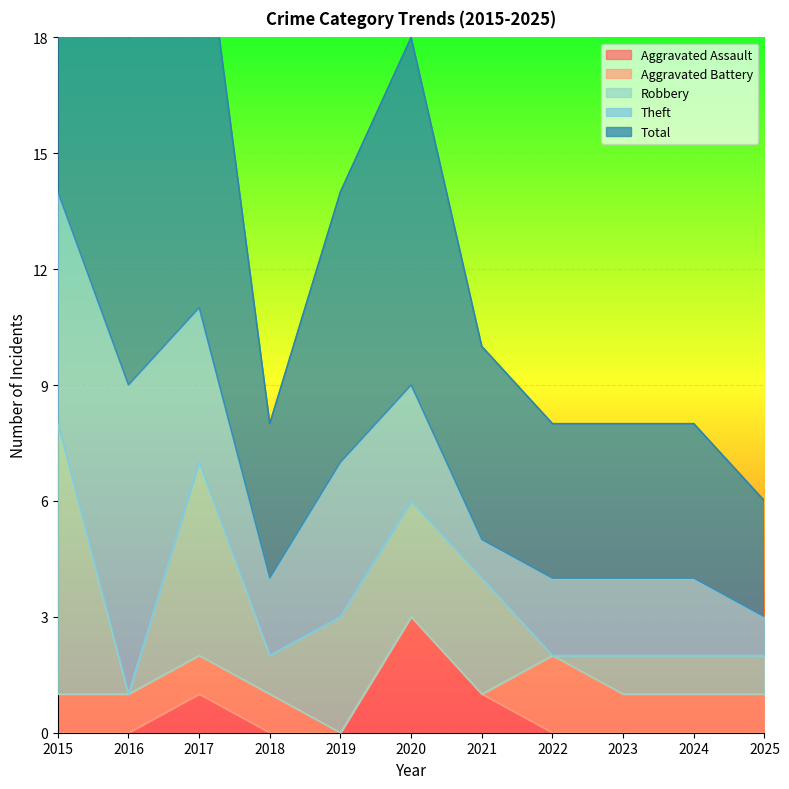

At which label does Total reach its peak?

2015